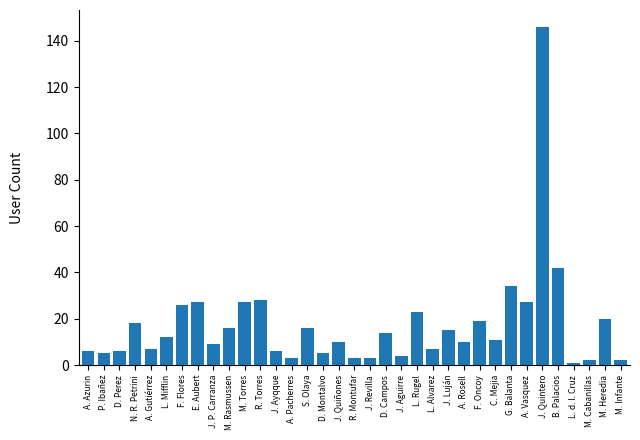

What is the value of the 19th bar from the left?

3